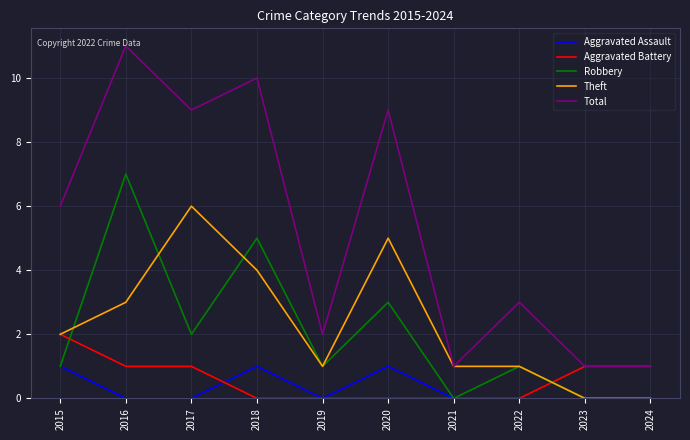

Reading right to left, transcribe all the data shown in this chart.

Aggravated Assault: 2024=0	2023=0	2022=0	2021=0	2020=1	2019=0	2018=1	2017=0	2016=0	2015=1
Aggravated Battery: 2024=1	2023=1	2022=0	2021=0	2020=0	2019=0	2018=0	2017=1	2016=1	2015=2
Robbery: 2024=0	2023=0	2022=1	2021=0	2020=3	2019=1	2018=5	2017=2	2016=7	2015=1
Theft: 2024=0	2023=0	2022=1	2021=1	2020=5	2019=1	2018=4	2017=6	2016=3	2015=2
Total: 2024=1	2023=1	2022=3	2021=1	2020=9	2019=2	2018=10	2017=9	2016=11	2015=6